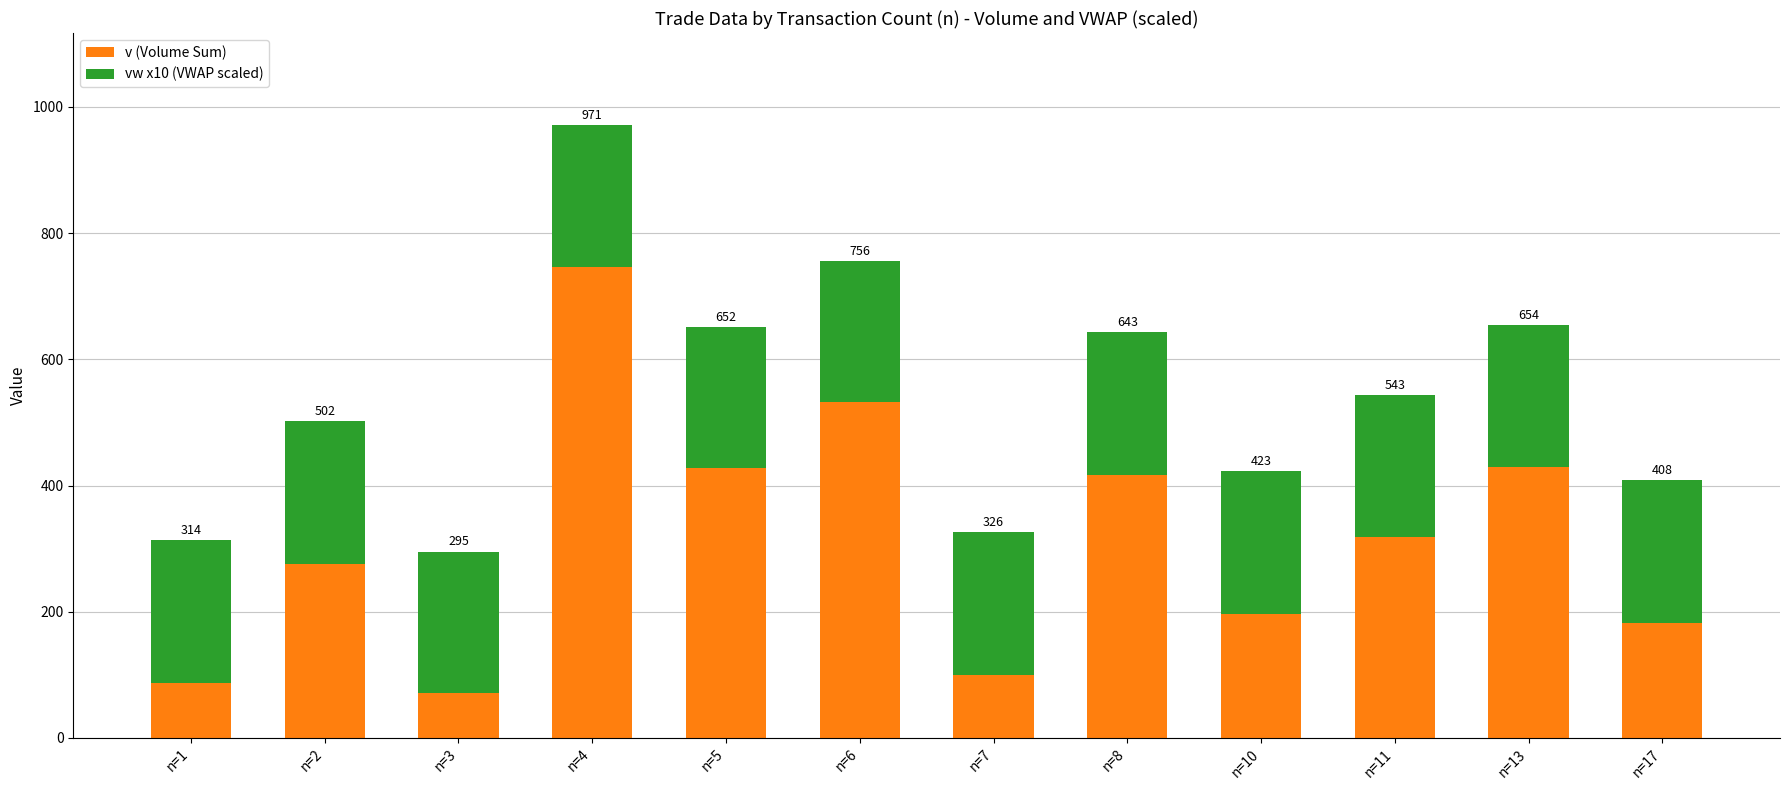

At how many categories does at least one series exceed 220?

12